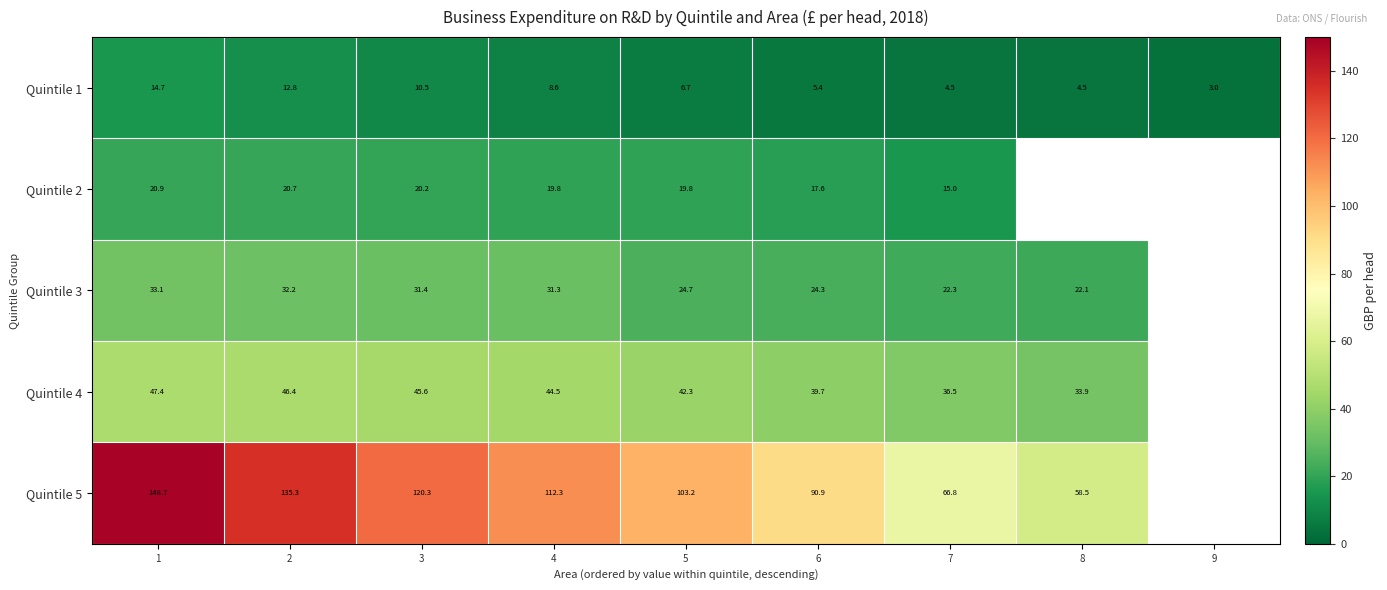

What is the difference between the maximum and minimum values in the Quintile 5 series?

90.1